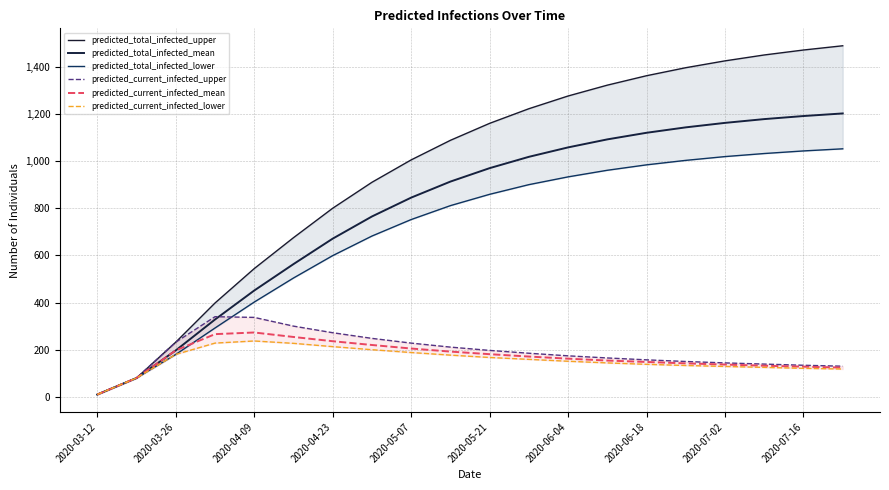

How many values in the predicted_total_infected_upper series are below 1160?

10